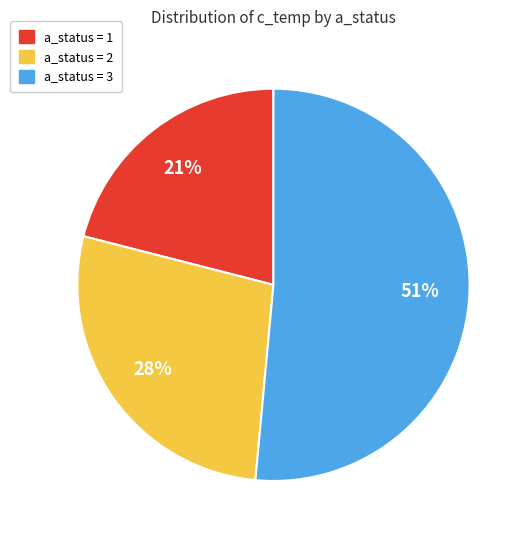

To the nearest percent, what is the average slice percentage?

33%